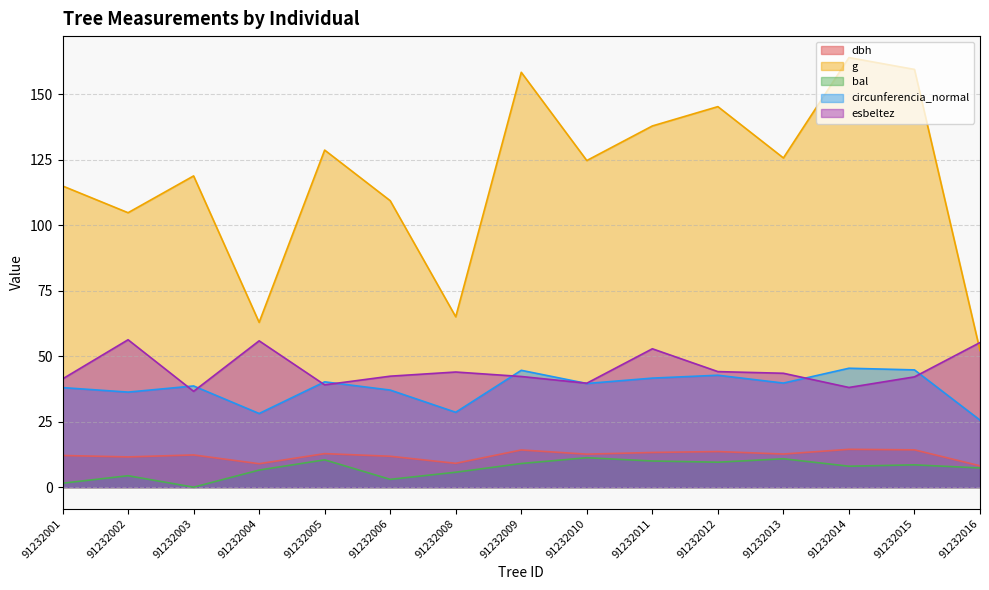

What are all the series names shown in the legend?

dbh, g, bal, circunferencia_normal, esbeltez